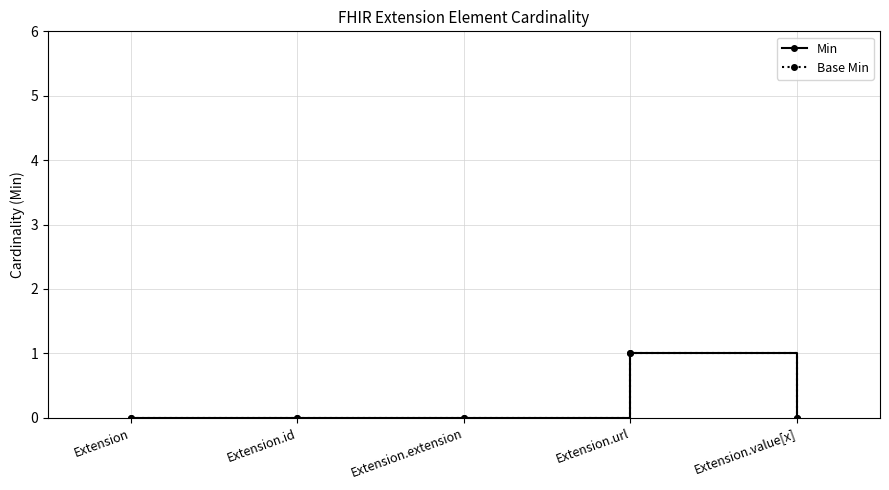

Is this an area chart (filled region under the line)?

No